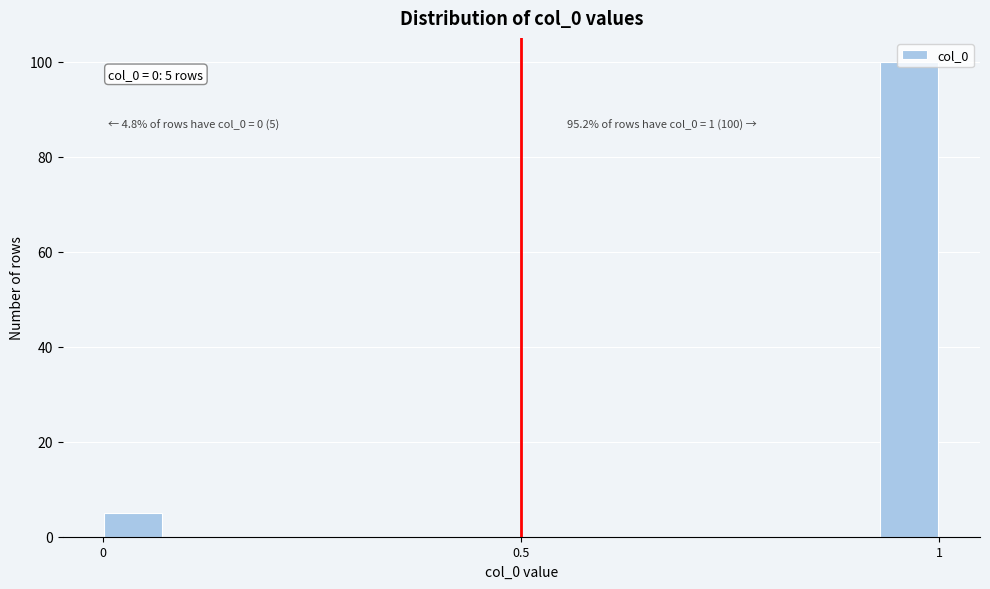

Read against the x-axis, roughly where is the centre of the tallest bar?

0.95